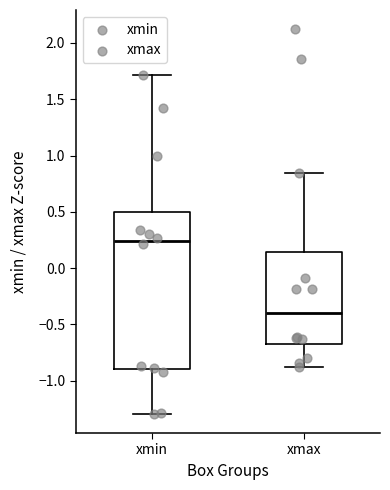

Which box has the lowest median line?

xmax